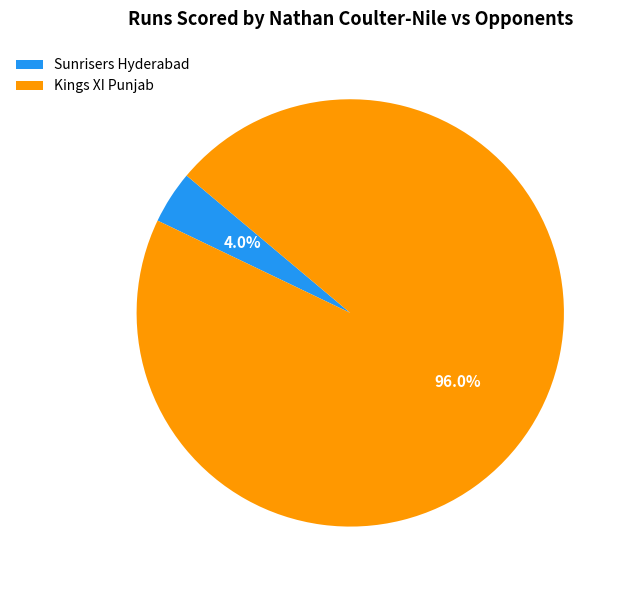

Which slice is the largest?

Kings XI Punjab